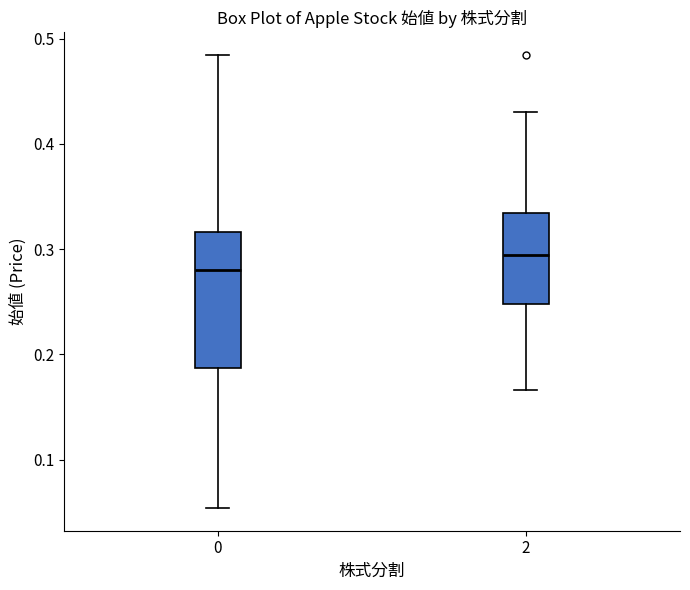

Where is the upper edge of the box at x = 2 on the y-axis? The values are not printed on the chart, so give them approximately, as read against the axis.

0.33